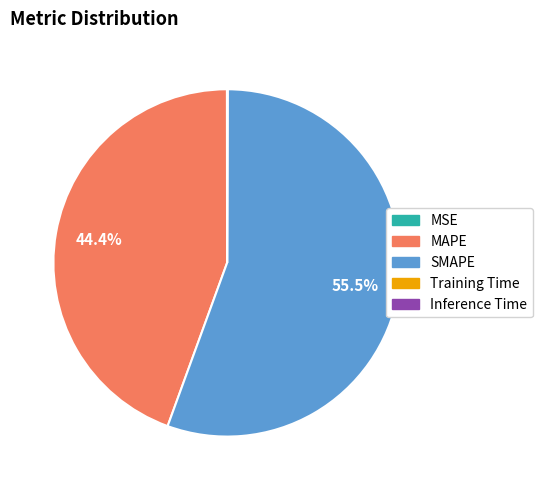

Does SMAPE represent more than half of the total?

Yes